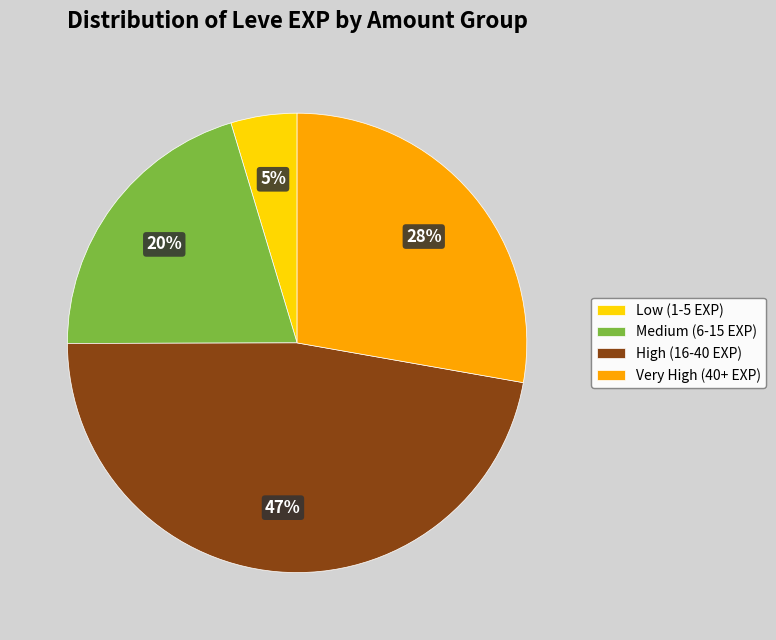

Between Very High (40+ EXP) and Medium (6-15 EXP), which is larger?

Very High (40+ EXP)